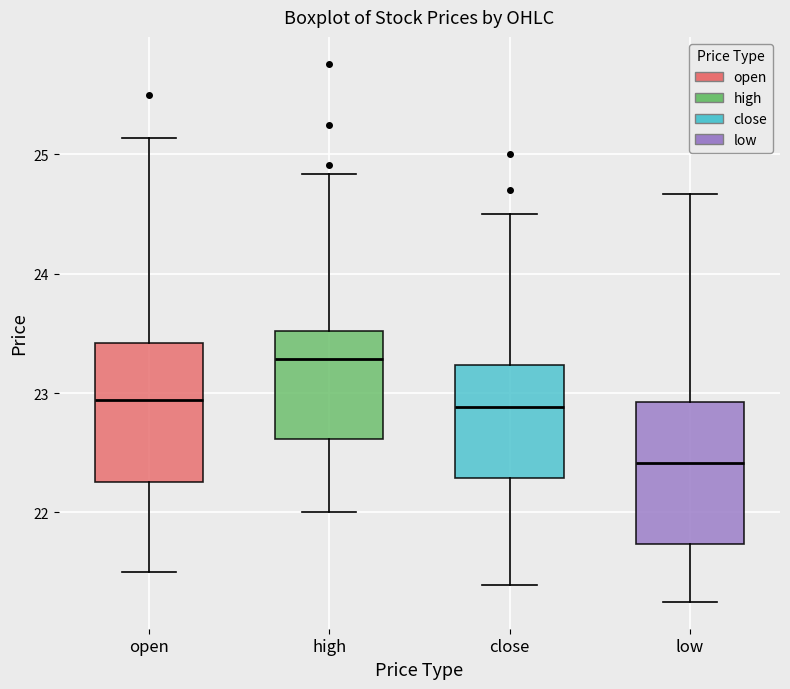

Where is the upper edge of the box for open on the y-axis? The values are not printed on the chart, so give them approximately, as read against the axis.

23.4